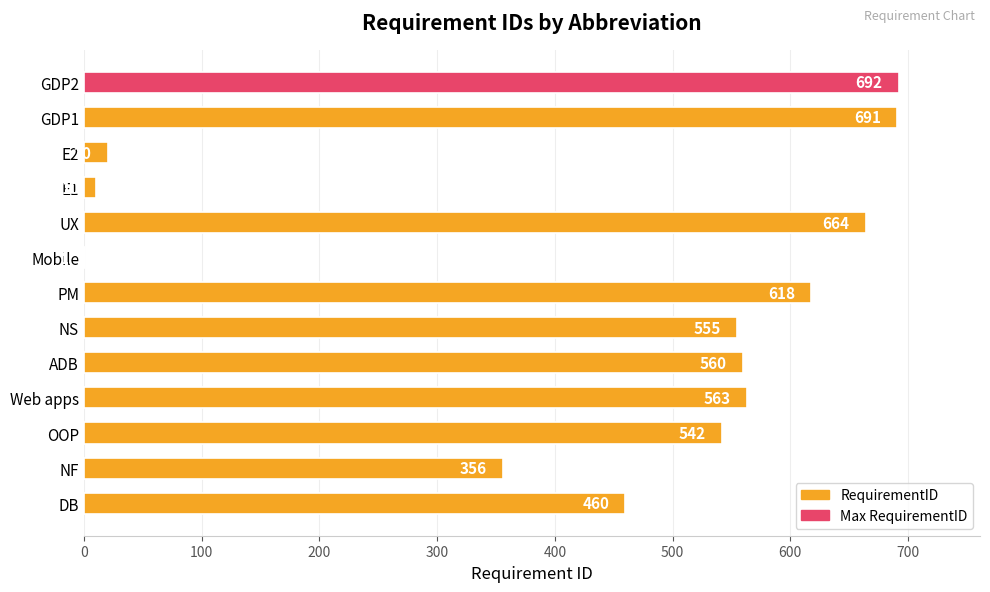

What is the sum of the values at Mobile and PM?

619